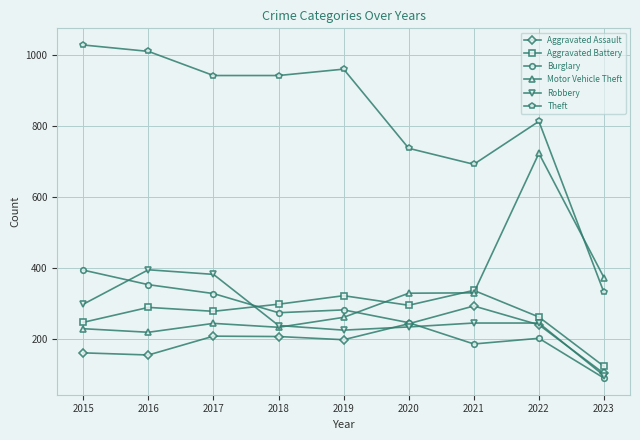

What is the lowest value of the Aggravated Assault series?

102